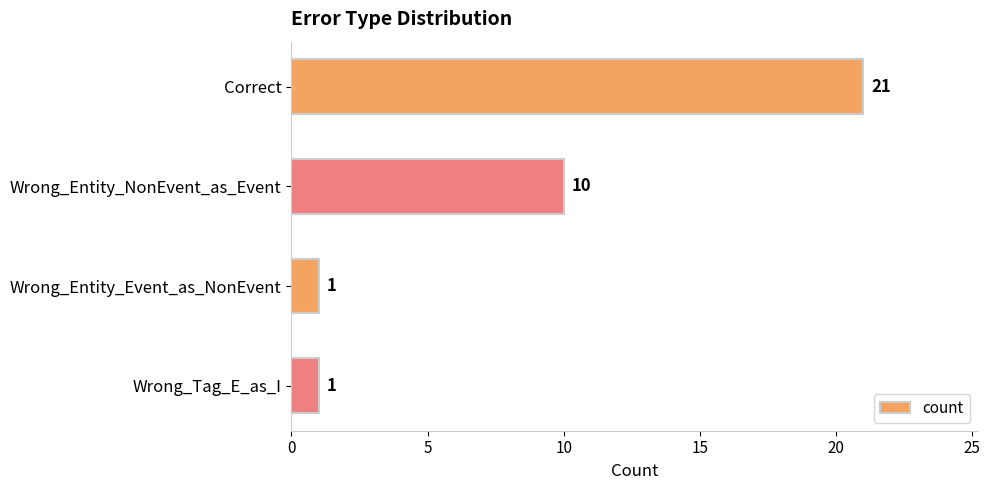

What is the label of the 3rd bar from the top?

Wrong_Entity_Event_as_NonEvent